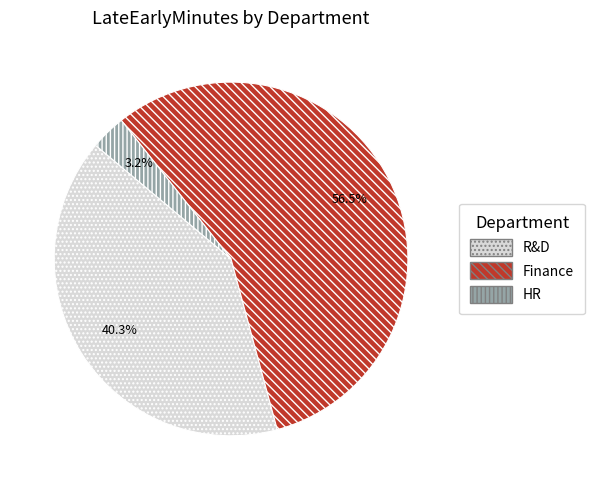

Which has a higher value, HR or R&D?

R&D